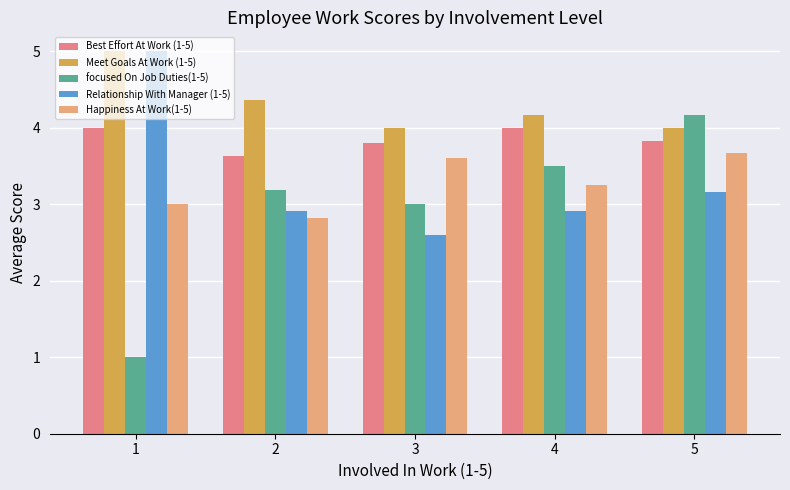

What is the value of the Relationship With Manager (1-5) bar at the 2nd from the left?

2.9